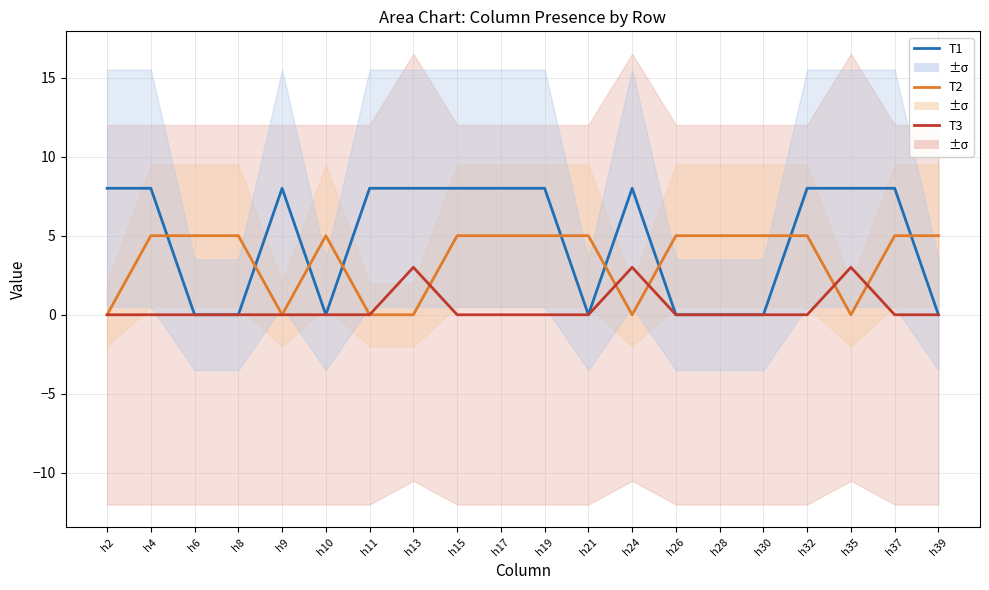

At how many categories does at least one series exceed 4?

20